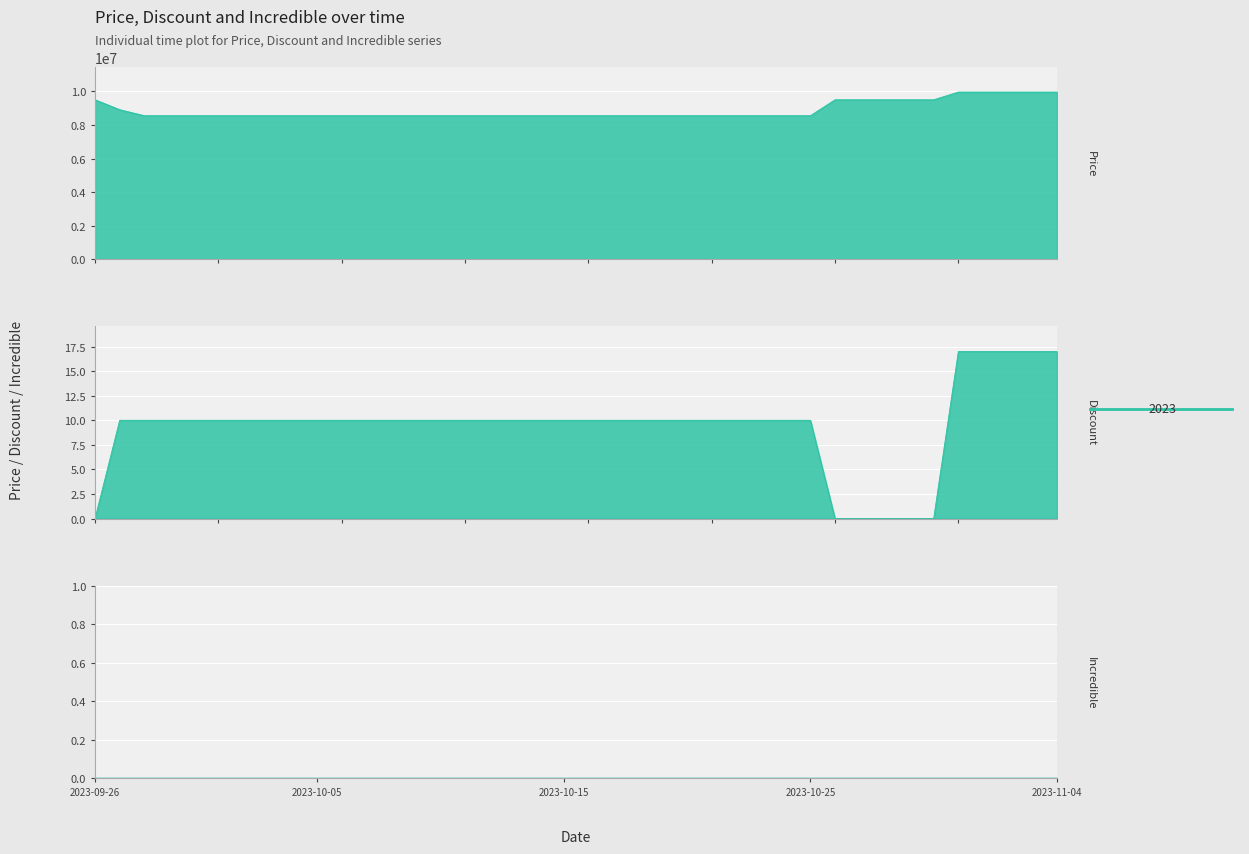

What is the total value across all series at 2023-09-28?

8550010